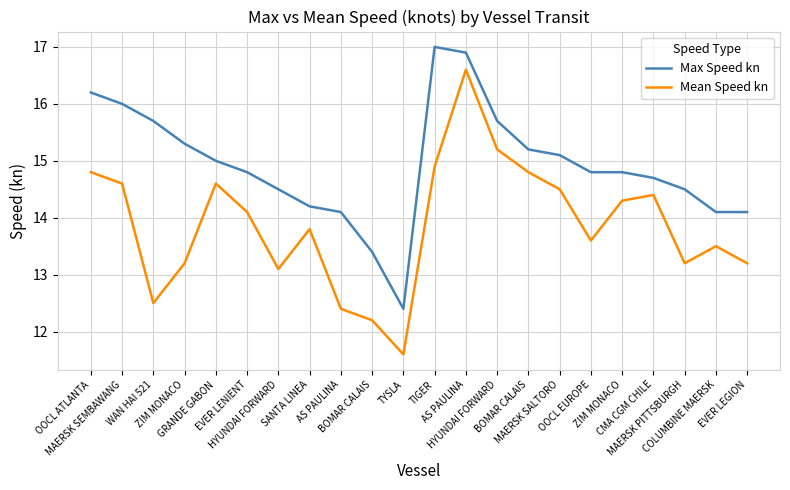

How many interior local peaks does the Mean Speed kn series have?

5